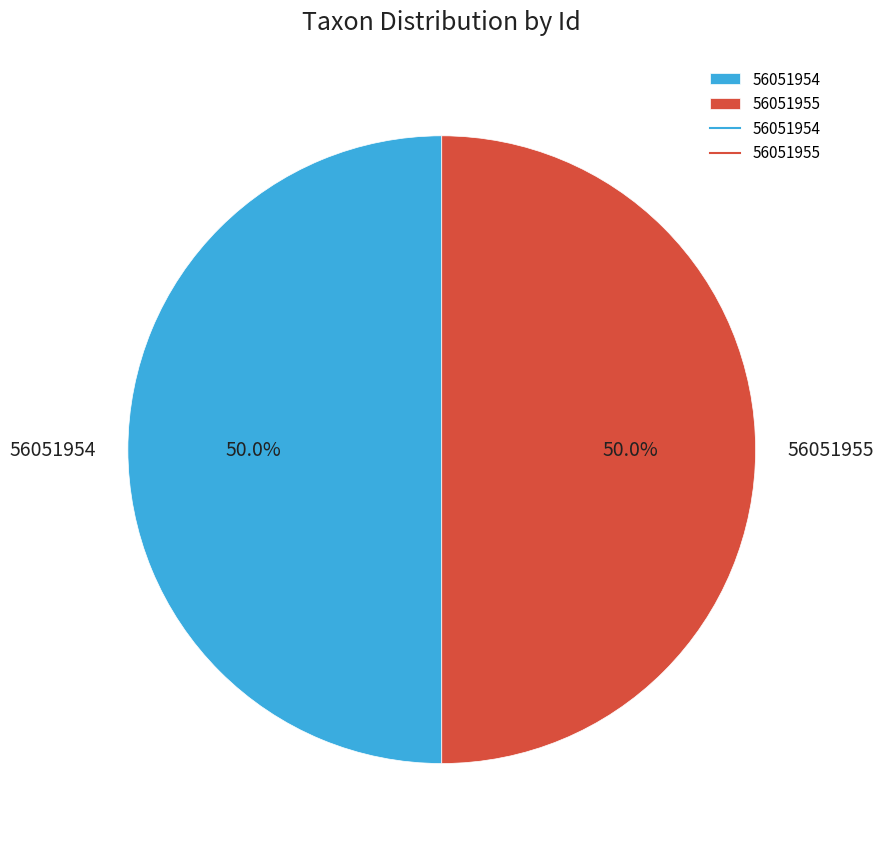

Combined, what portion of the pie is 56051954 and 56051955?

100.0%